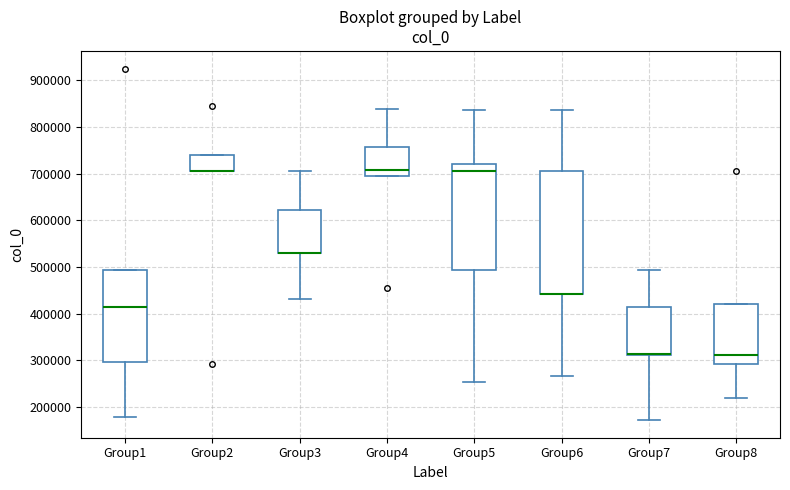

Reading left to right, read every box against the y-axis: the position of its median line, the range the box covers, and the ends of its whiskers. The values are not printed on the chart, so give them approximately, as read against the axis.

Group1: median 410000, box 300000 to 490000, whiskers 180000 to 490000
Group2: median 710000 (drawn on the box's lower edge), box 710000 to 740000, whiskers 710000 to 740000
Group3: median 530000 (drawn on the box's lower edge), box 530000 to 620000, whiskers 430000 to 710000
Group4: median 710000, box 690000 to 760000, whiskers 690000 to 840000
Group5: median 710000, box 490000 to 720000, whiskers 250000 to 840000
Group6: median 440000 (drawn on the box's lower edge), box 440000 to 710000, whiskers 270000 to 840000
Group7: median 310000 (just above the box's lower edge), box 310000 to 410000, whiskers 170000 to 490000
Group8: median 310000, box 290000 to 420000, whiskers 220000 to 420000